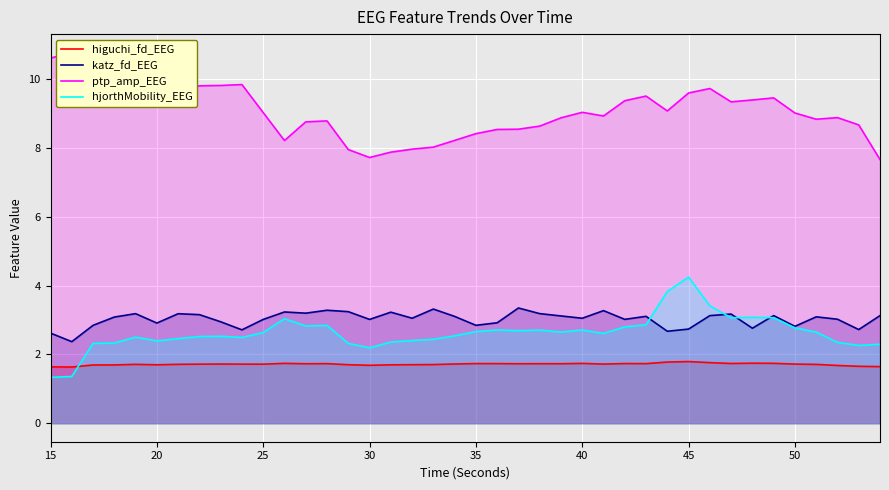

What is the minimum value for higuchi_fd_EEG?

1.6